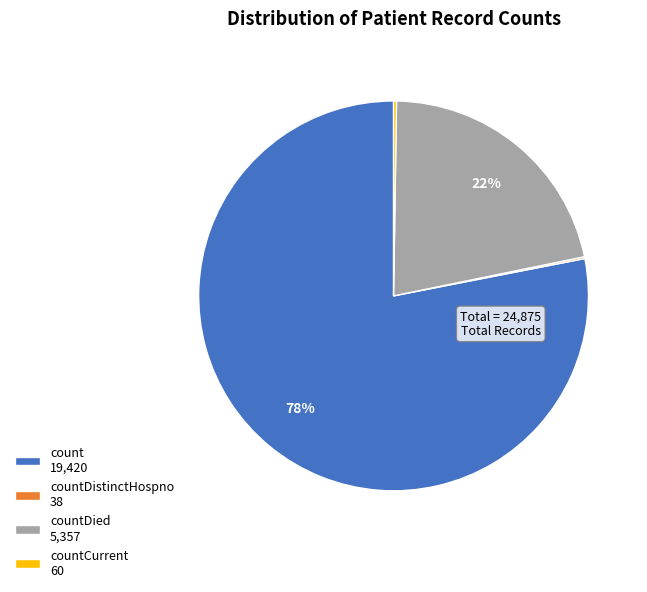

To the nearest percent, what is the average slice percentage?

25%